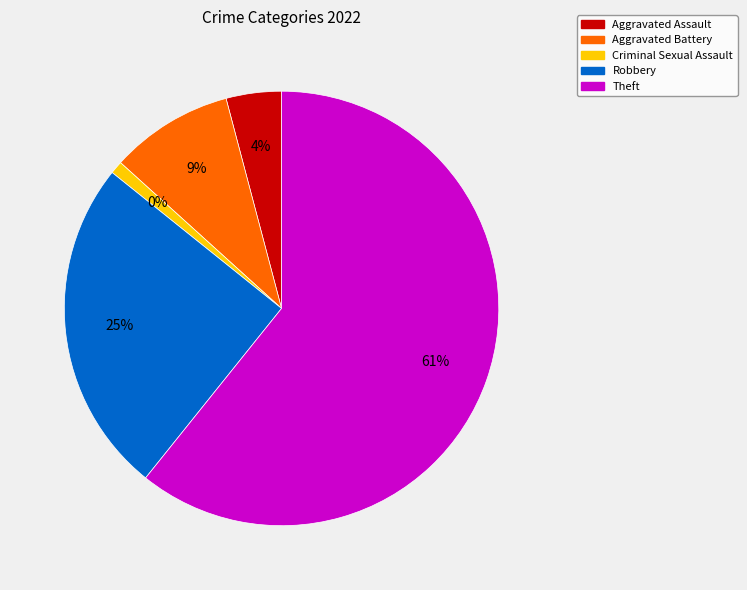

Does any single category account for the majority?

Yes